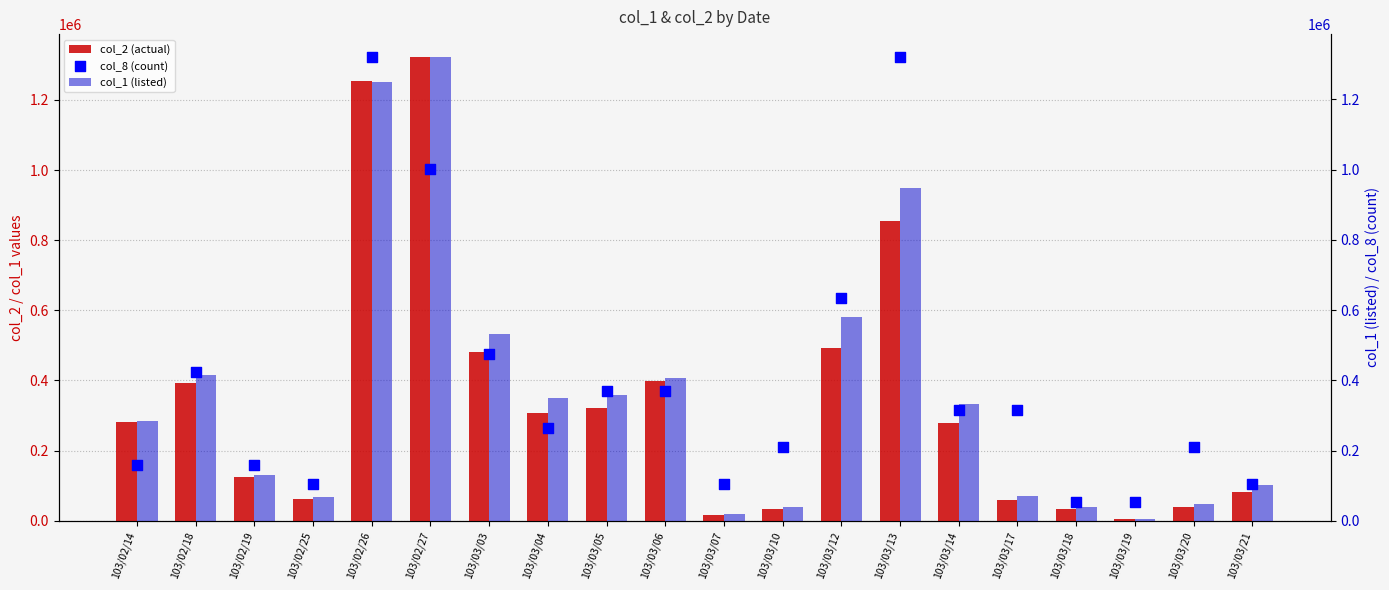

What are all the series names shown in the legend?

col_2 (actual), col_1 (listed), col_8 (count)